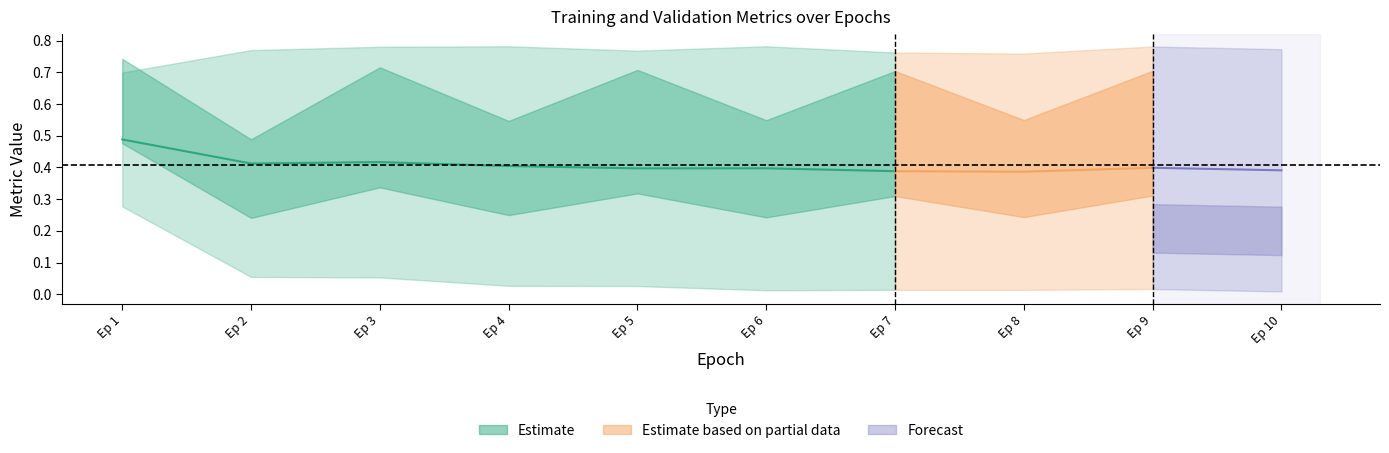

Does the chart have visible grid lines?

No